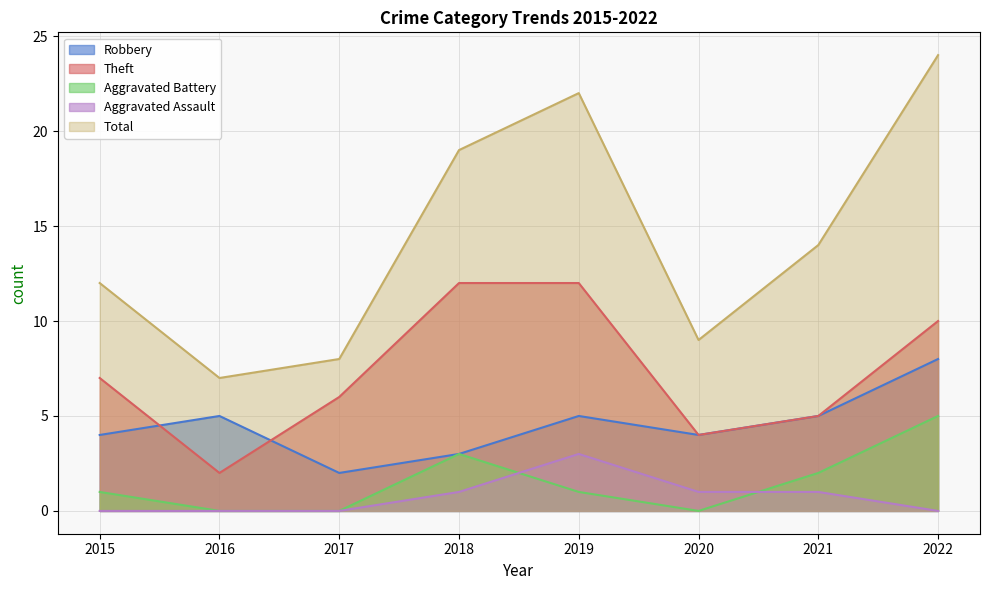

Does the chart display data point markers on the line(s)?

No